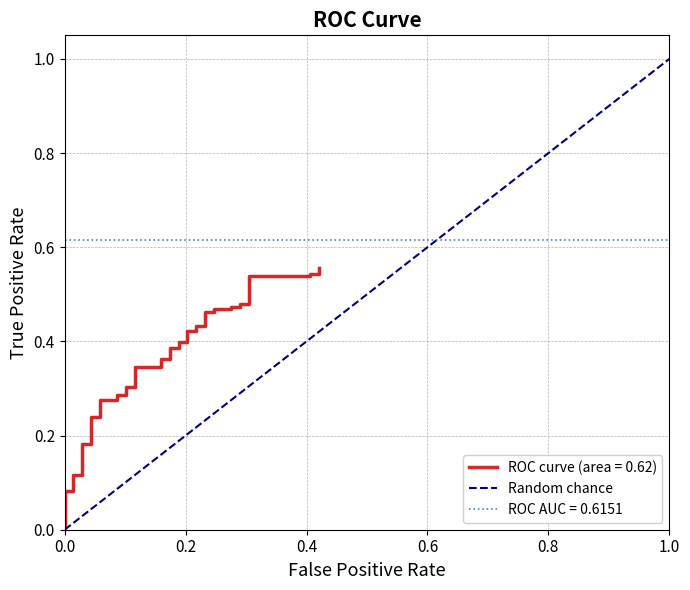

Between 0.0 and 0.2, which is larger?

0.2